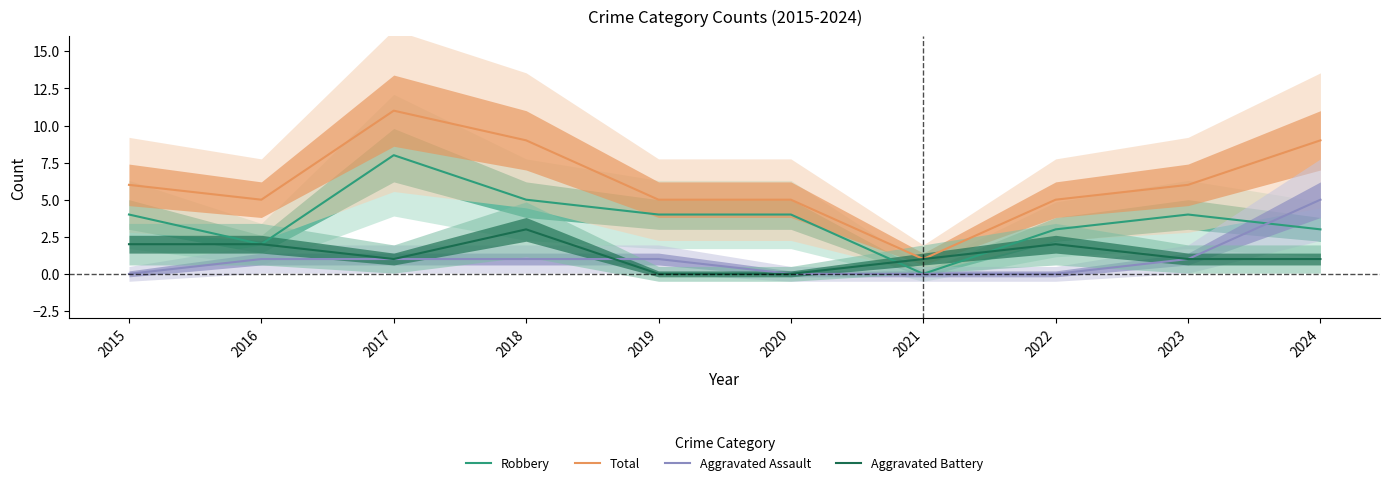

Which series changed the most between 2015 and 2018?

Total